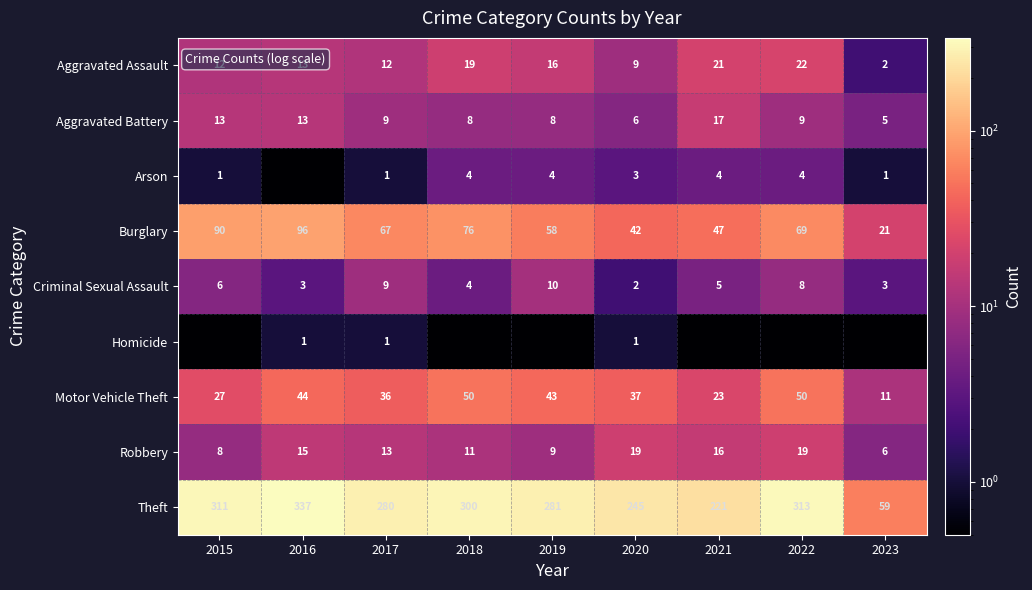

Where does the Robbery series first go above 13?

2016